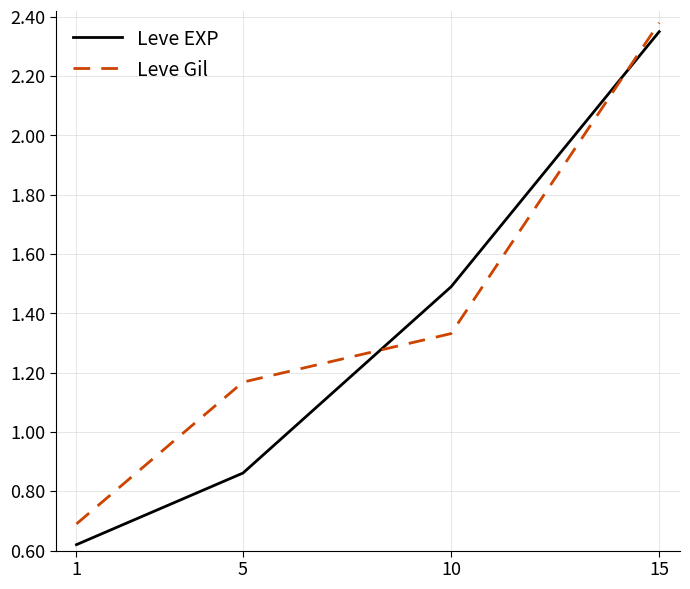

Is this an area chart (filled region under the line)?

No